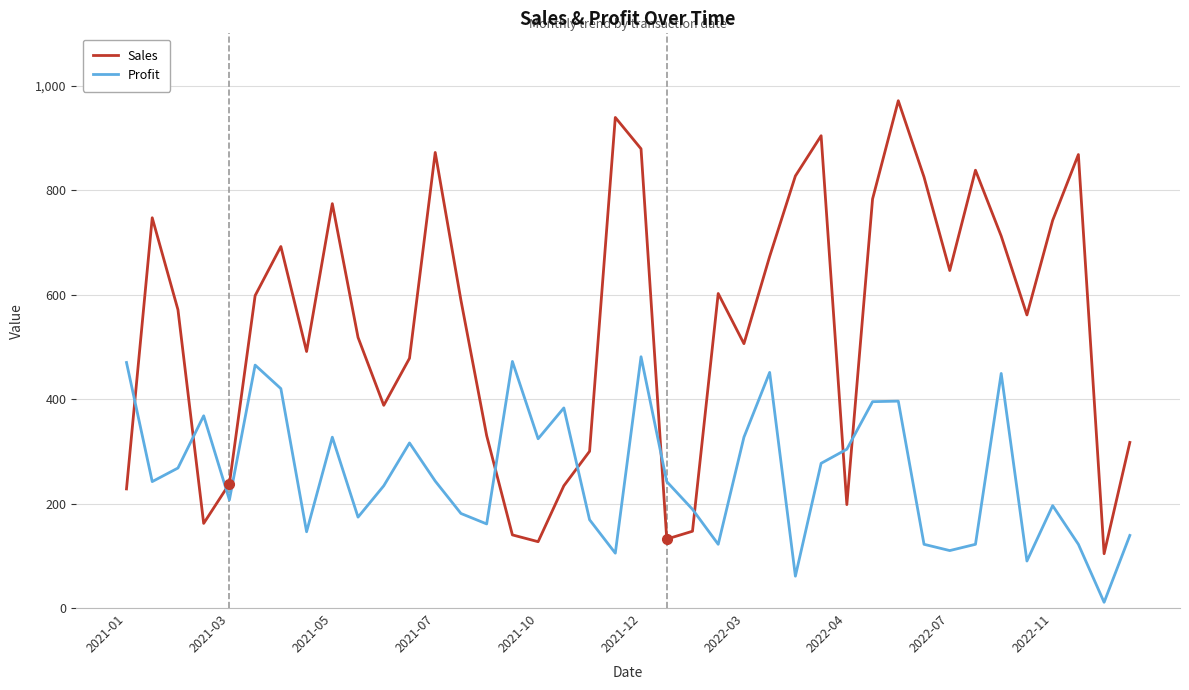

What is the highest value of the Sales series?

971